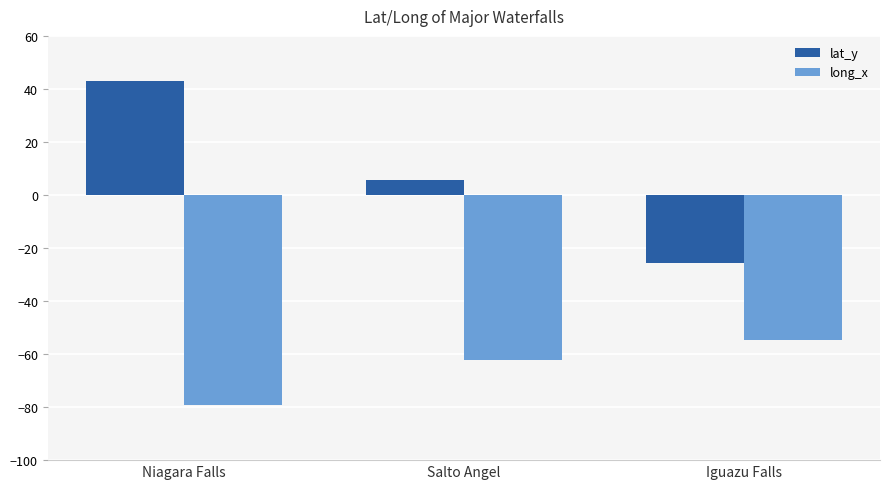

What is the label of the 3rd bar from the right?

Niagara Falls